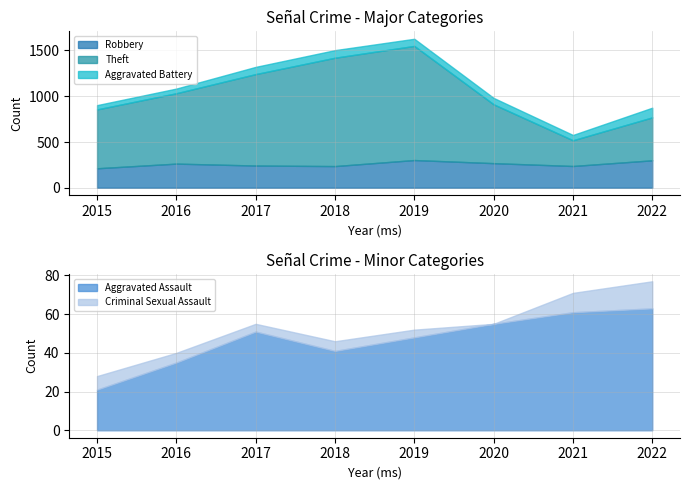

Reading left to right, extract all data points from this chart.

Robbery: 213	264	243	237	303	269	238	300
Theft: 643	769	999	1184	1247	643	281	469
Aggravated Battery: 47	51	79	83	78	70	58	106
Aggravated Assault: 21	35	51	41	48	55	61	63
Criminal Sexual Assault: 7	5	4	5	4	0	10	14